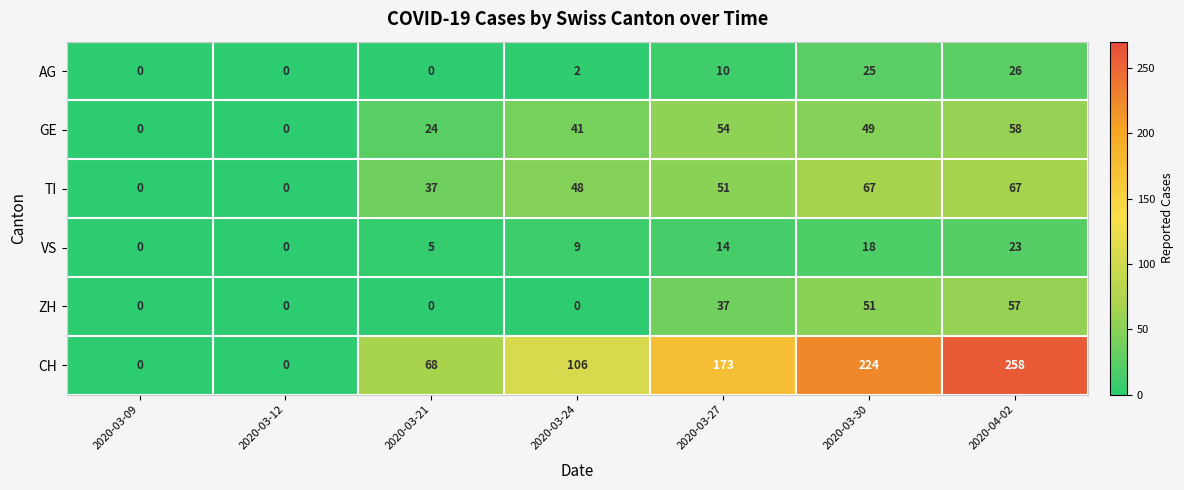

What is the difference between the second highest and second lowest values in the TI series?

67